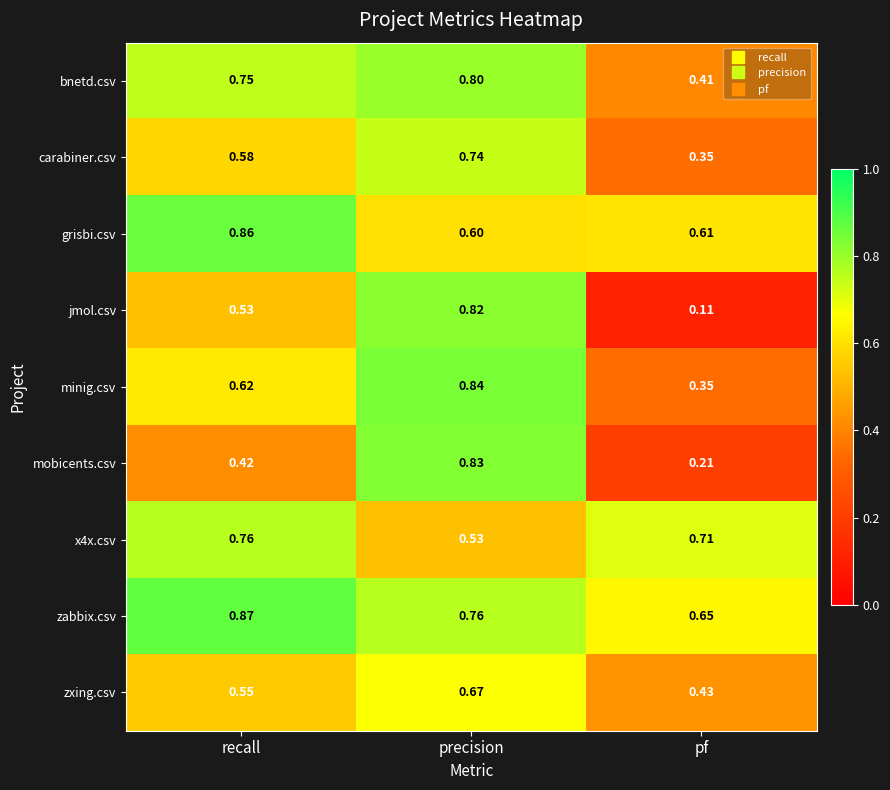

What is the total value across all series at precision?

6.6